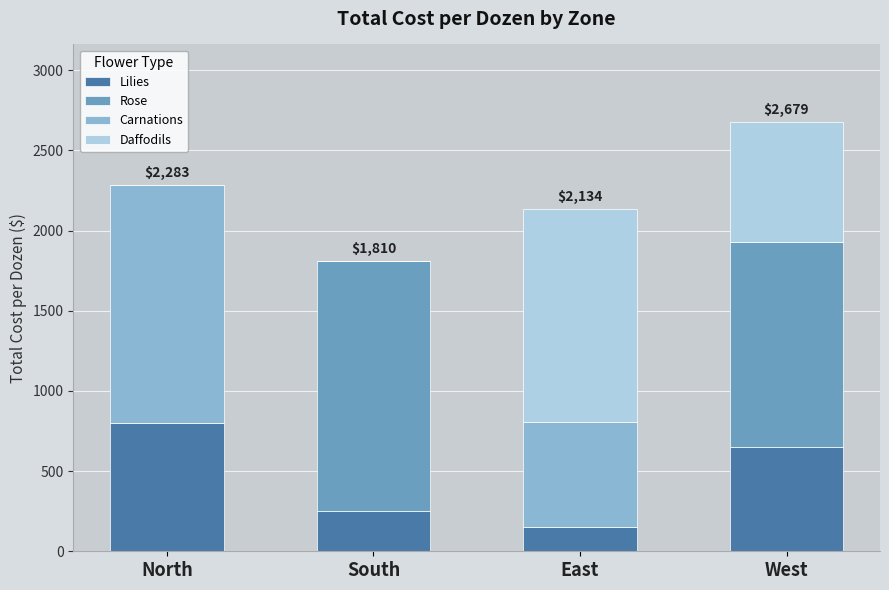

True or false: Lilies has a value of 1319 at North.

False